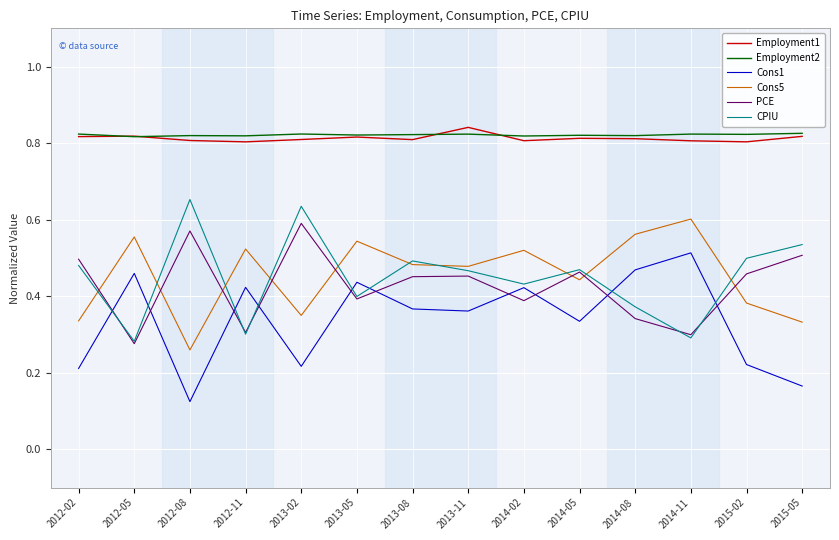

Is the value of Cons1 at 2012-05 greater than the value of Employment2 at 2012-05?

No